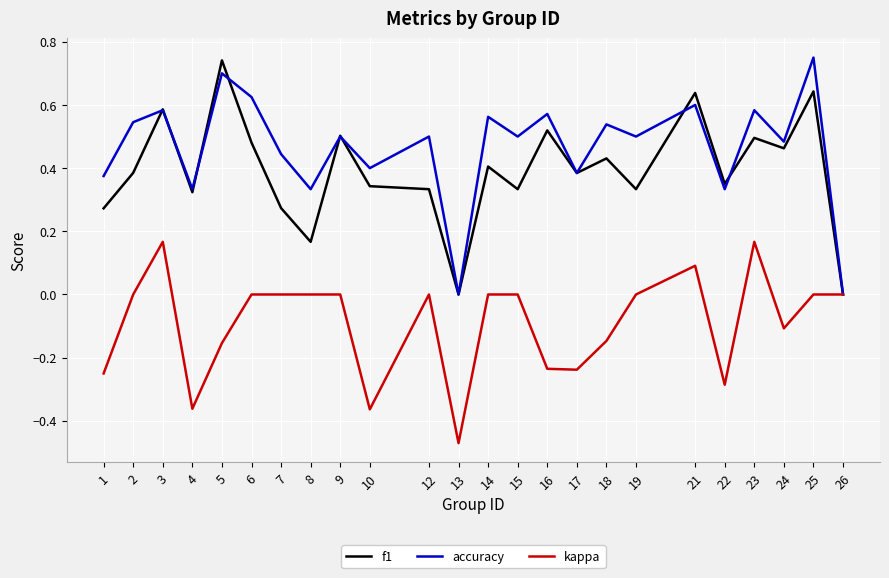

Which label corresponds to the smallest value in the chart?

13